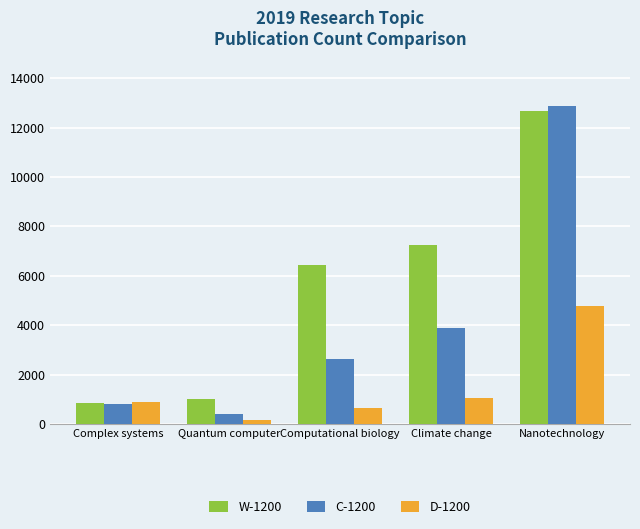

True or false: W-1200 has a value of 3888 at Computational biology.

False